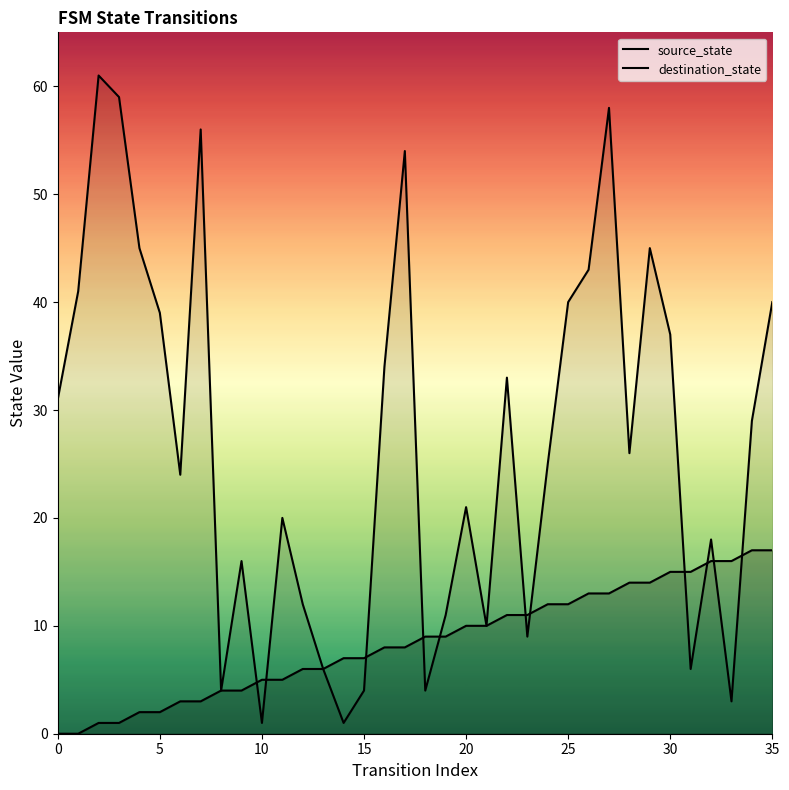

Between 21 and 27, which is larger?

27